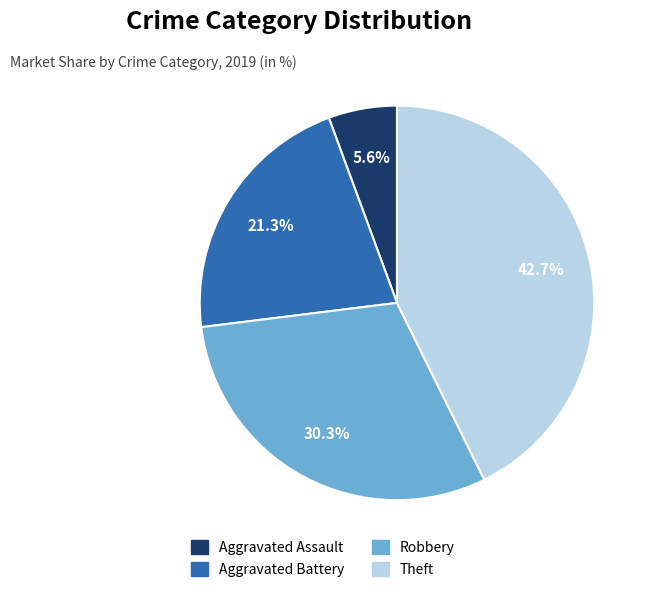

Is Theft the majority of the pie?

No